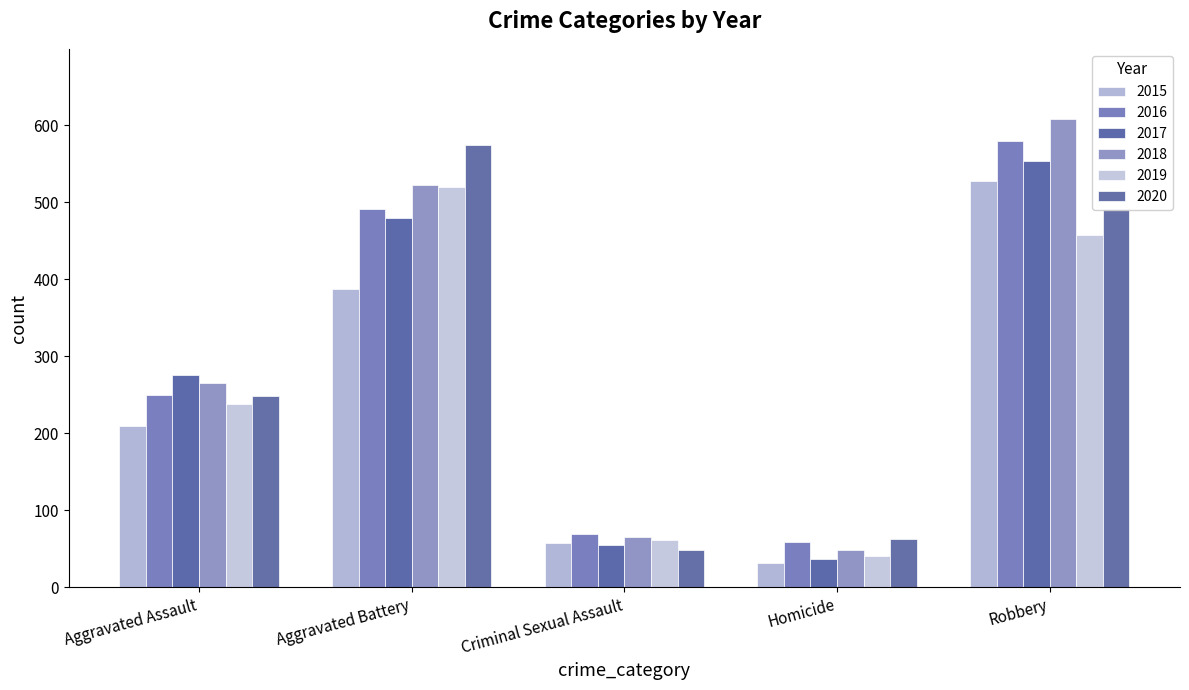

How many distinct data groups are displayed?

6